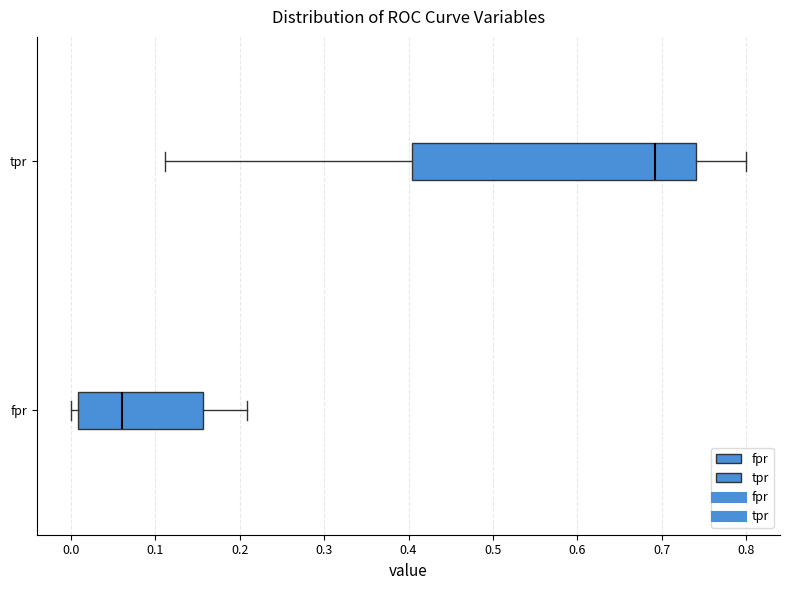

Reading bottom to top, read every box against the x-axis: the position of its median line, the range the box covers, and the ends of its whiskers. The values are not printed on the chart, so give them approximately, as read against the axis.

fpr: median 0.06, box 0.01 to 0.16, whiskers 0.00 to 0.21
tpr: median 0.69, box 0.40 to 0.74, whiskers 0.11 to 0.80